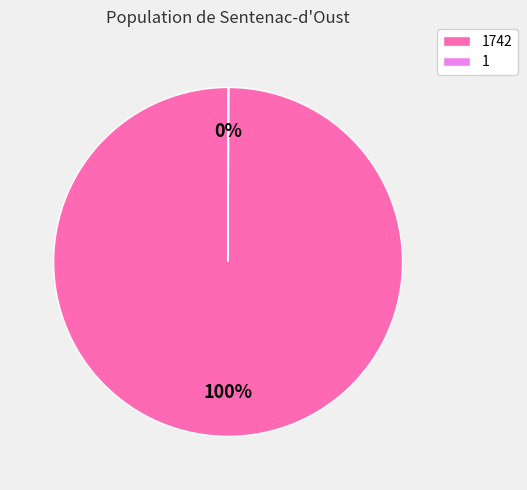

Is there any slice that represents more than half of the pie?

Yes